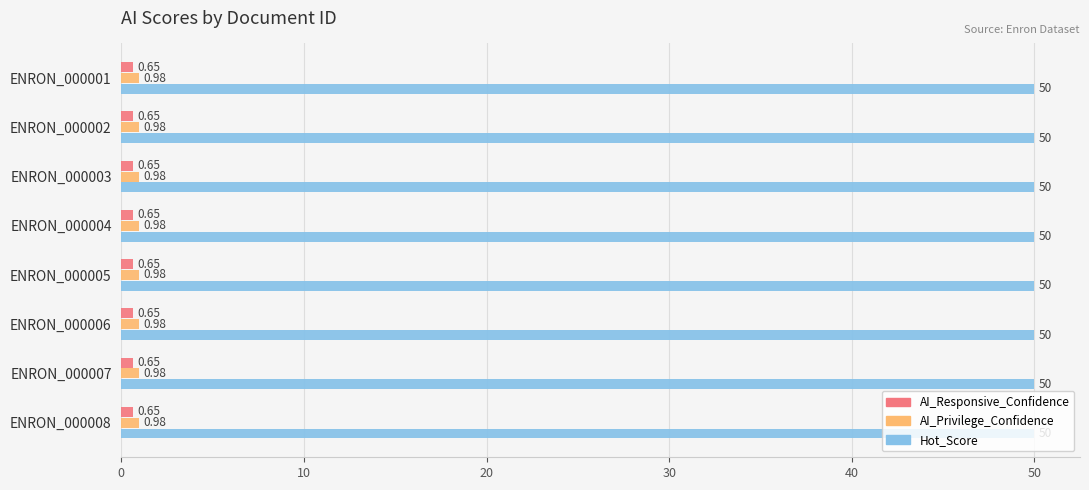

Which series has the largest total across all categories?

Hot_Score